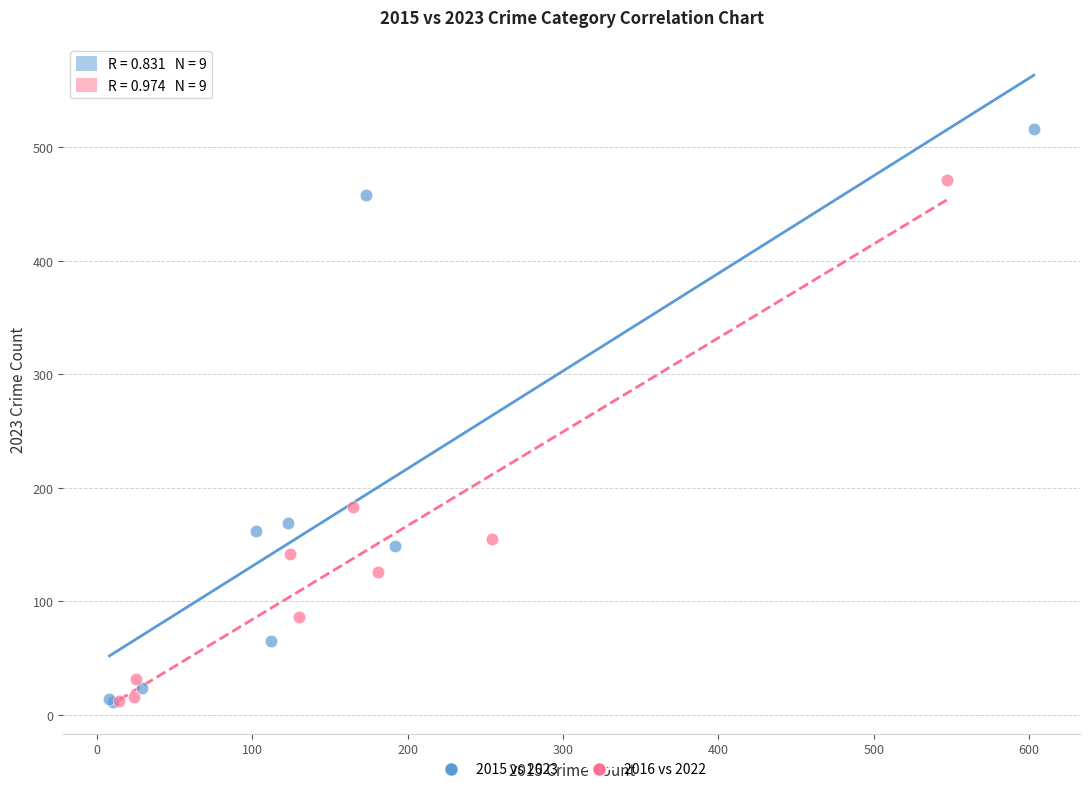

Which series contains the highest Y value?

2015 vs 2023